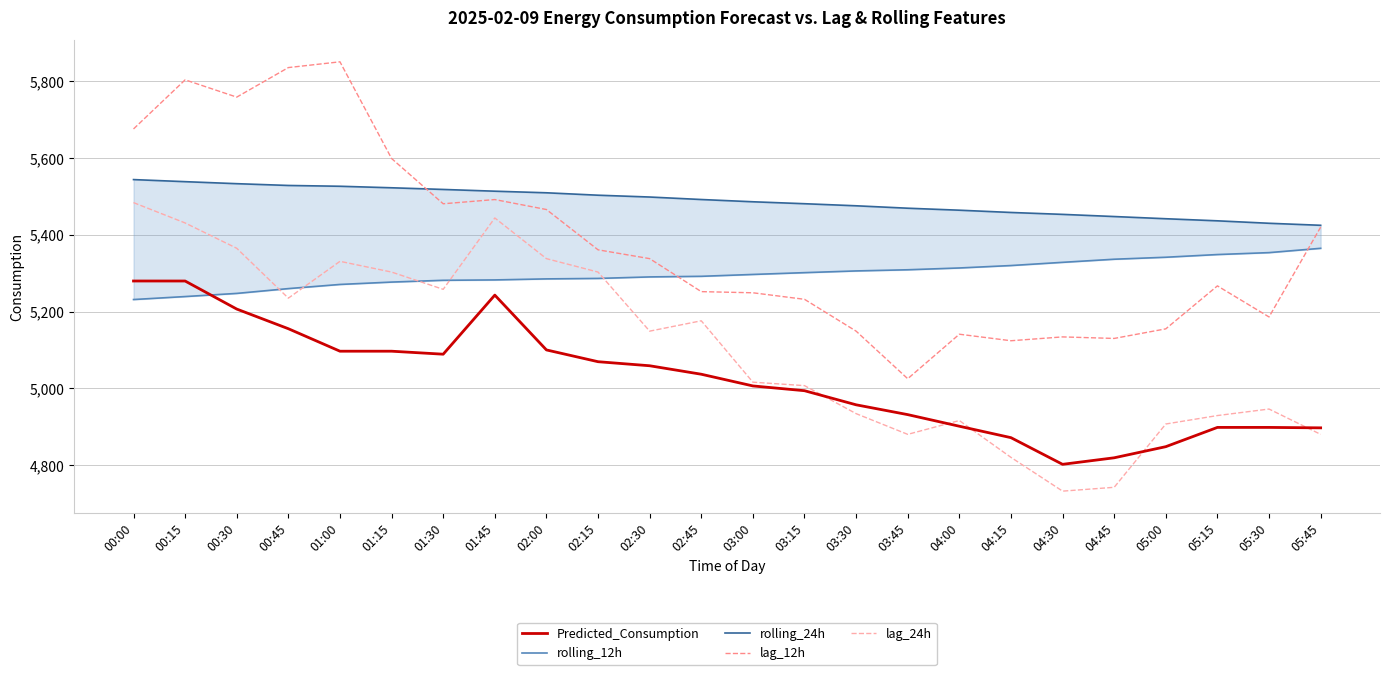

What is the sum of all rolling_12h values?

127164.0